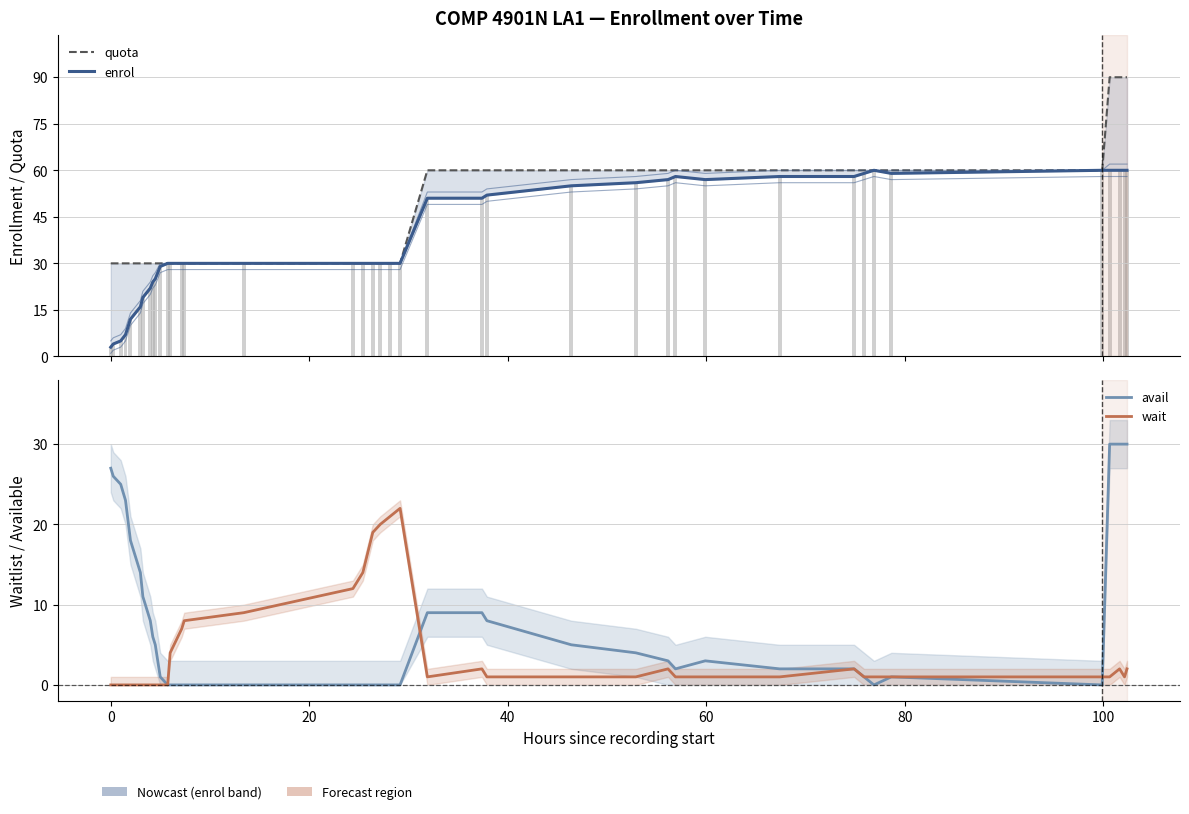

What is the sum of all avail values?

333